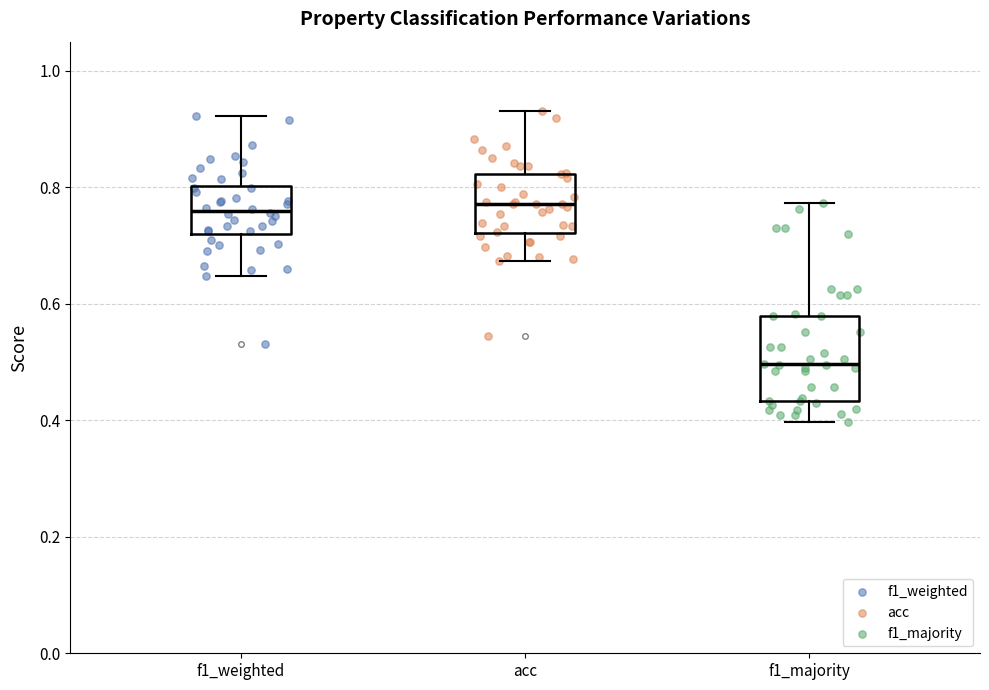

Reading left to right, transcribe this box plot: for each box, give where its median line is, the range the box spans, and where its two whiskers end, as read against the y-axis. The values are not printed on the chart, so give them approximately, as read against the axis.

f1_weighted: median 0.76, box 0.72 to 0.80, whiskers 0.64 to 0.92
acc: median 0.78, box 0.72 to 0.82, whiskers 0.68 to 0.94
f1_majority: median 0.50, box 0.44 to 0.58, whiskers 0.40 to 0.78